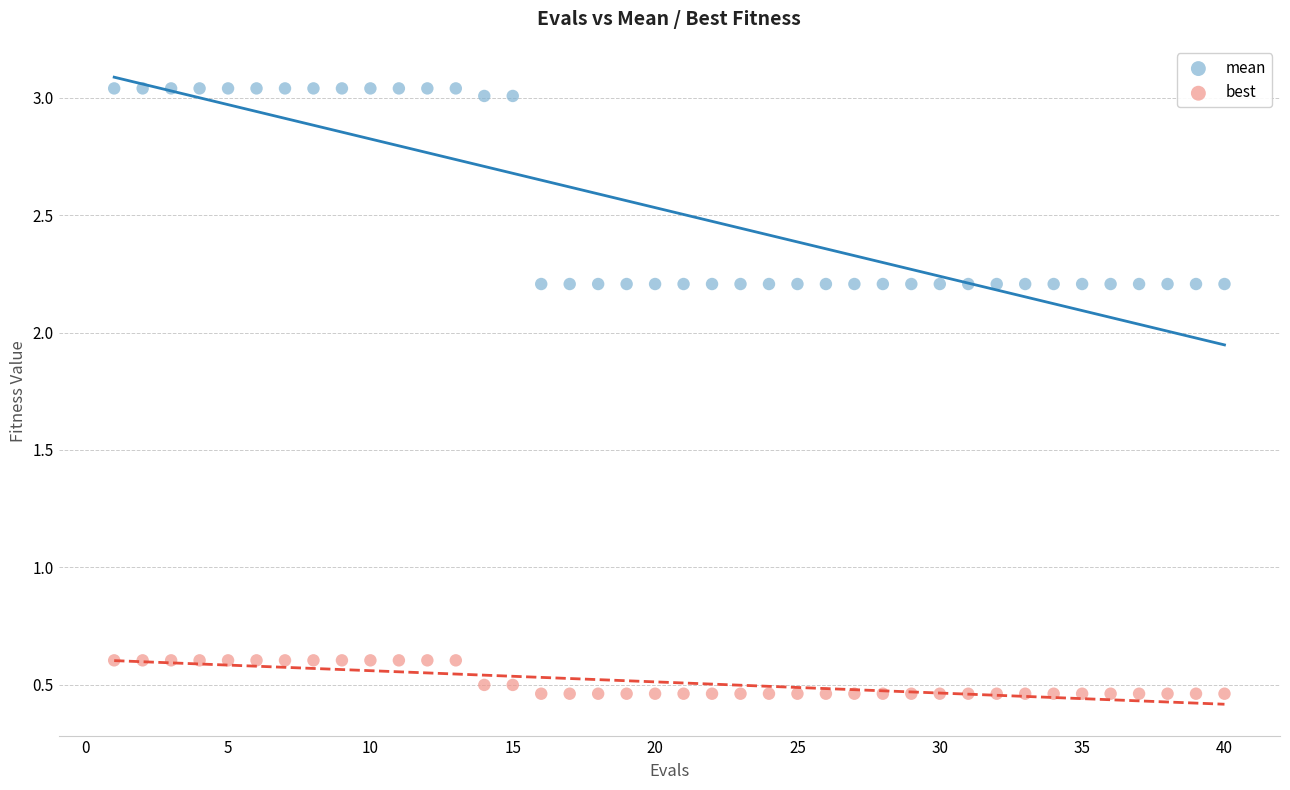

What are all the series names shown in the legend?

mean, best